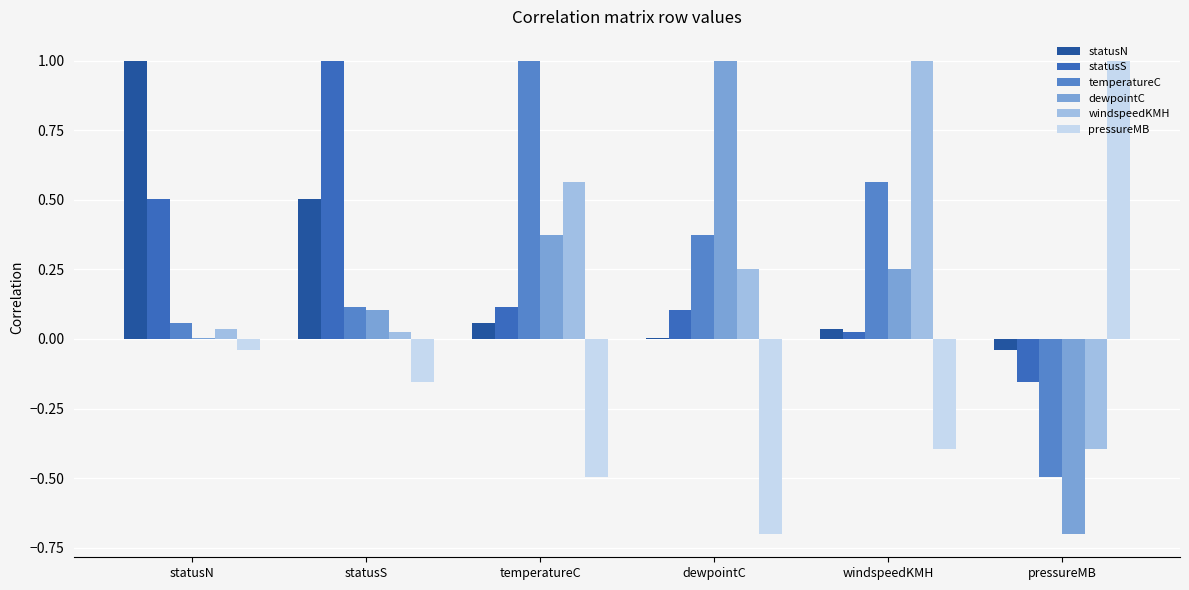

Are the bars grouped side by side (vs. stacked)?

Yes